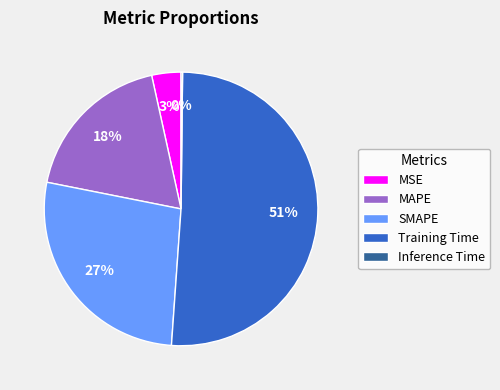

Between Training Time and MSE, which is larger?

Training Time